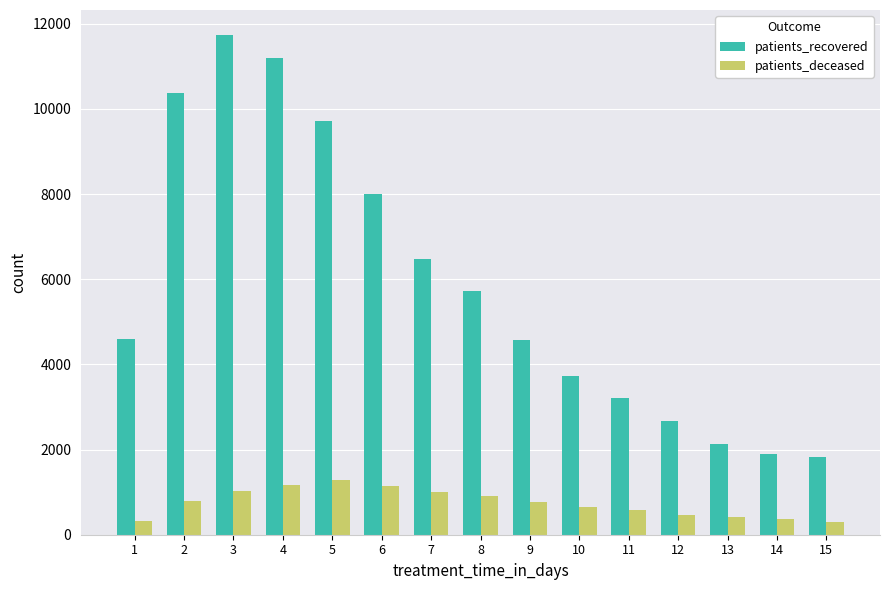

What is the minimum value shown in the chart?

289